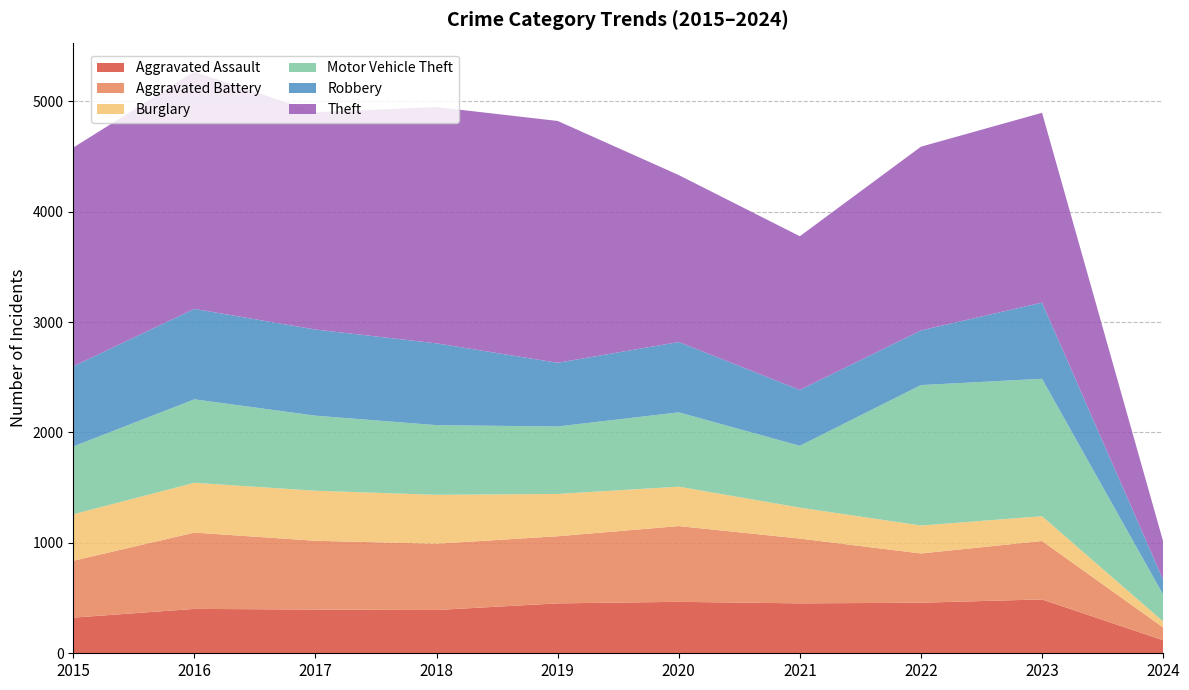

In Aggravated Assault, how many points are lower than both neighbors (excluding endpoints)?

2